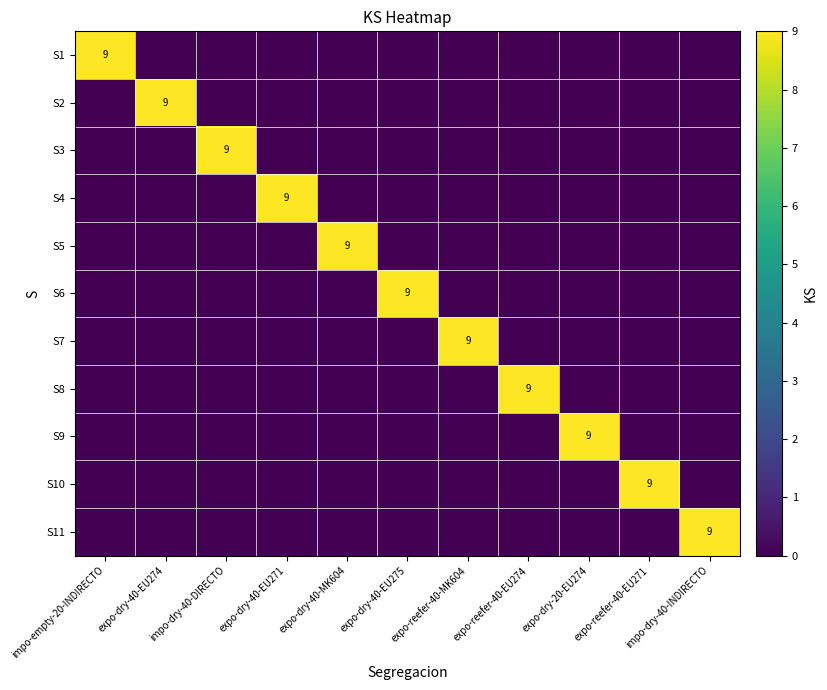

How many positive values does the S10 series have?

1